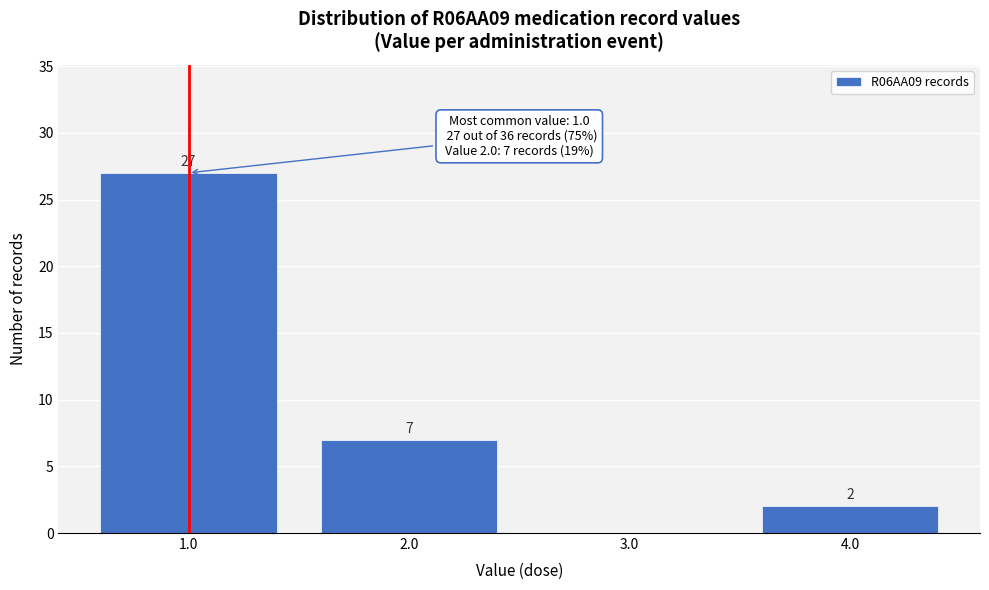

Which range on the x-axis has the tallest bar?

0.5 to 1.5